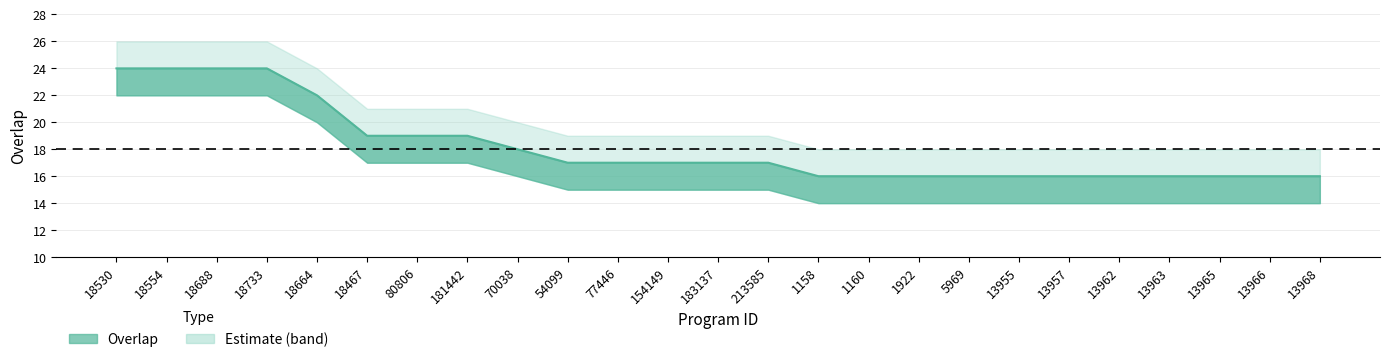

Which category has the lowest value across all series?

1158